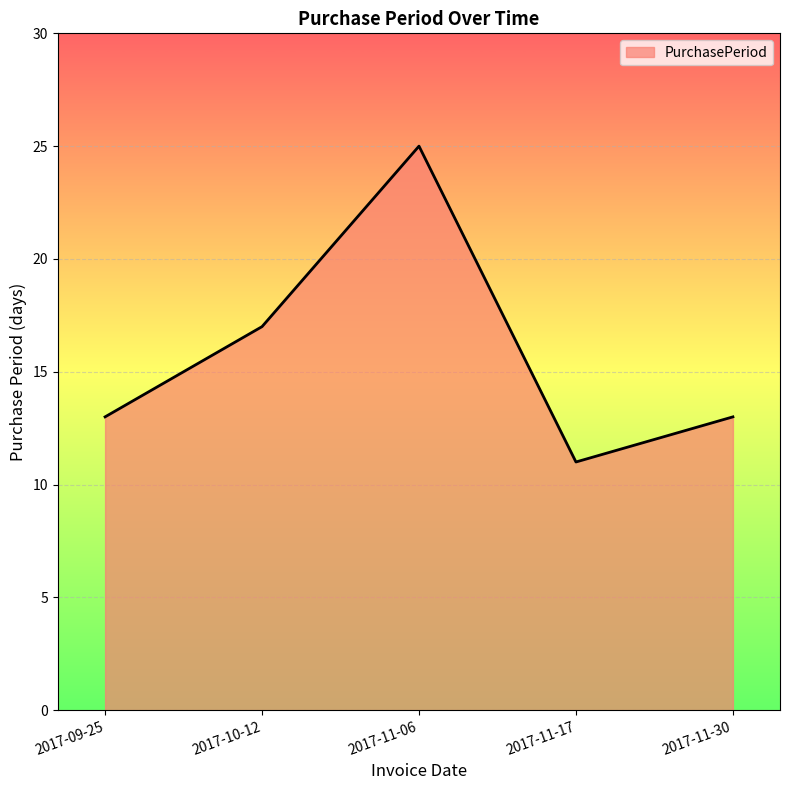

Which label corresponds to the largest value in the chart?

2017-11-06